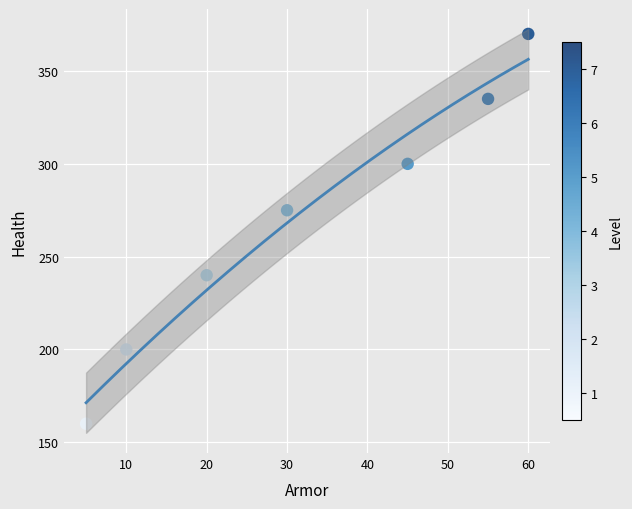

What Y value in the scatter plot is closest to 265?

275